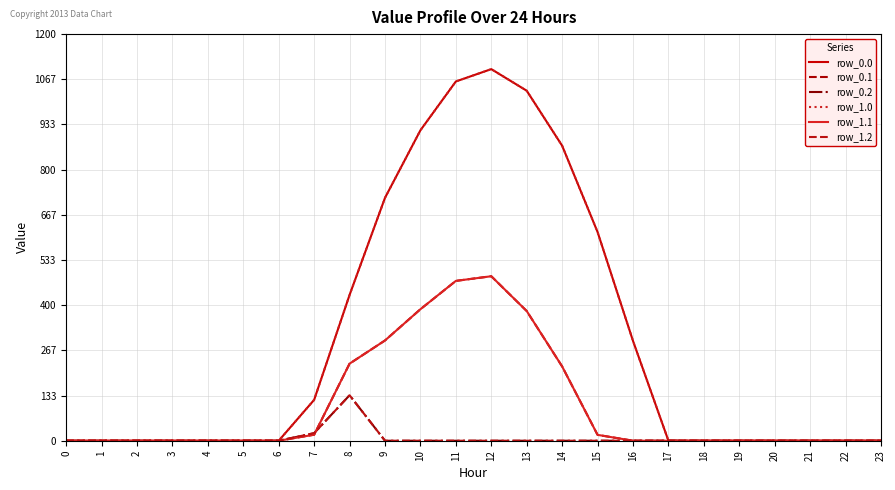

Between 1 and 0, which is larger?

1